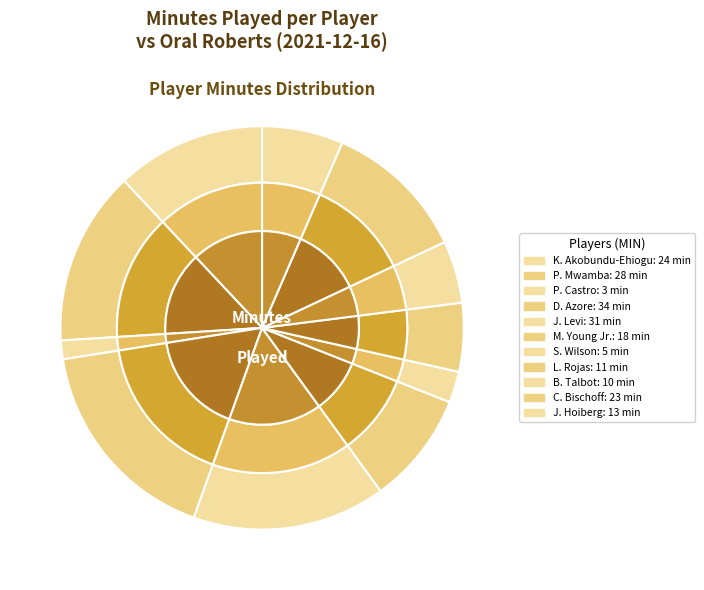

Between P. Castro and P. Mwamba, which is larger?

P. Mwamba